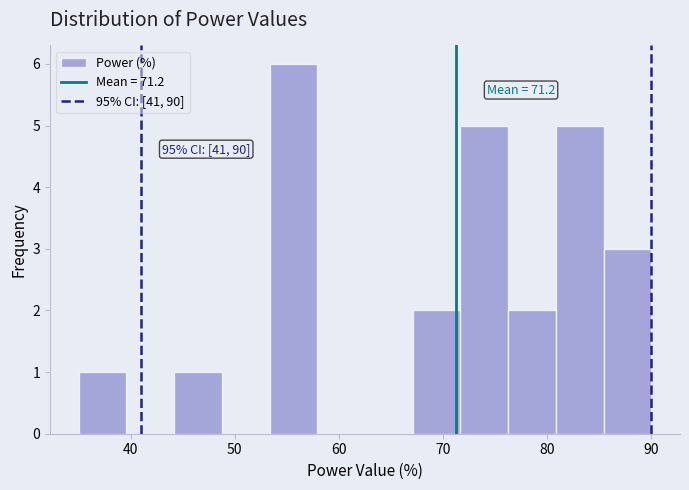

Over which range of the x-axis is the bar tallest?

53 to 58